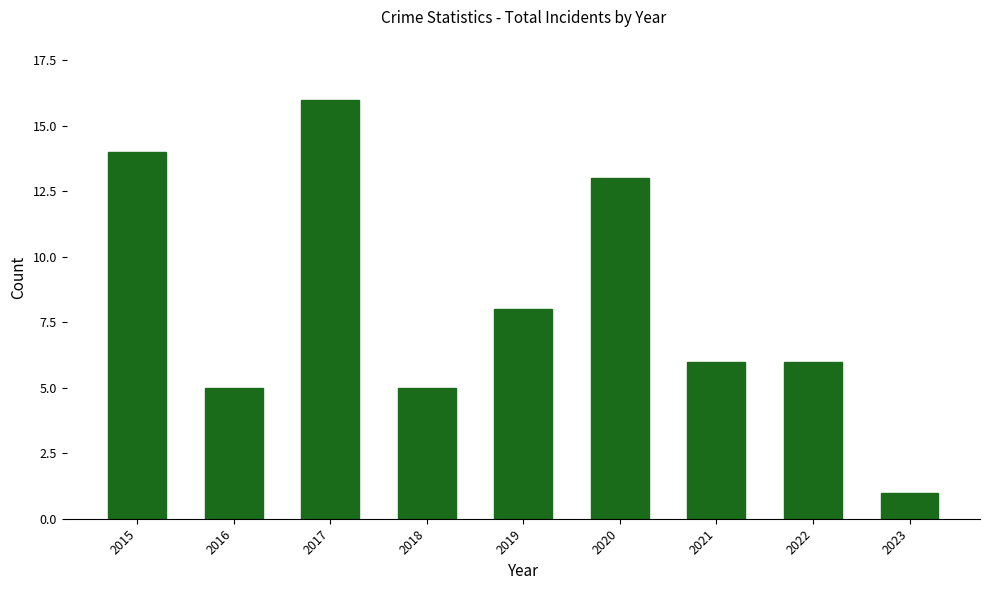

Where is the data nearest to the value 8?

2019